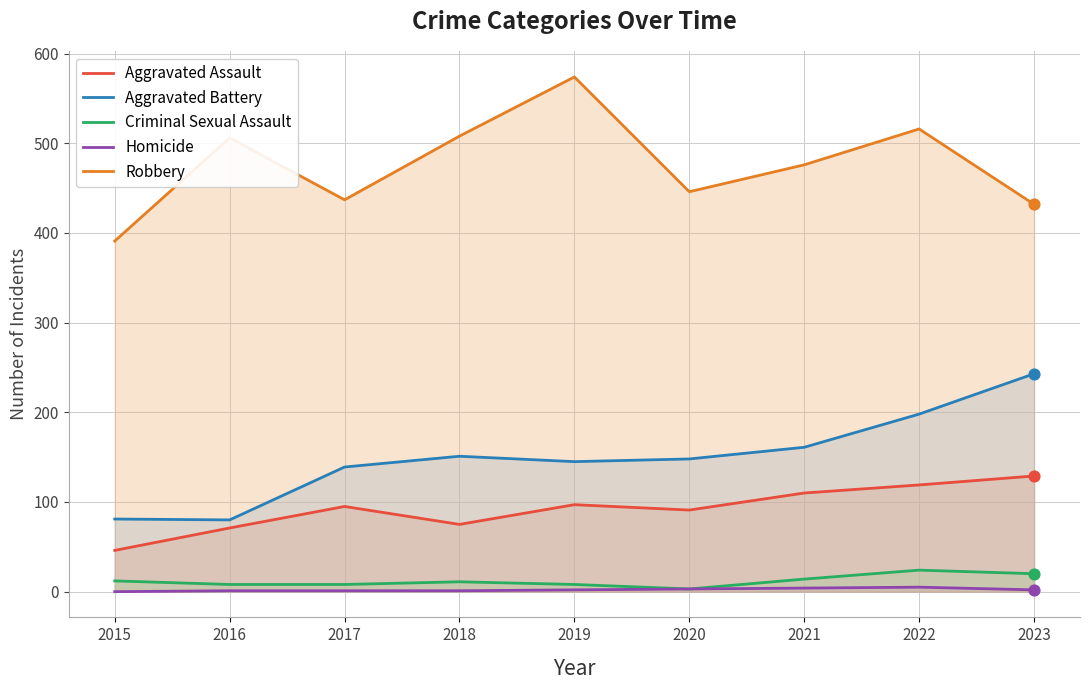

Which series has the largest total across all categories?

Robbery